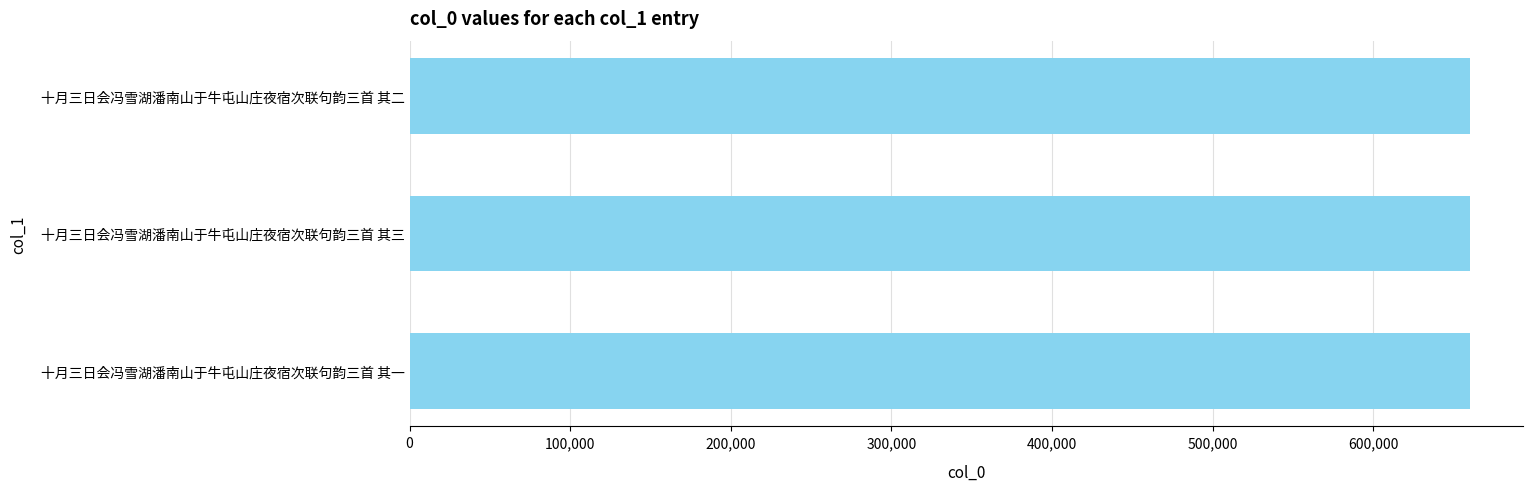

The value at 十月三日会冯雪湖潘南山于牛屯山庄夜宿次联句韵三首 其三 is 660073. True or false?

True